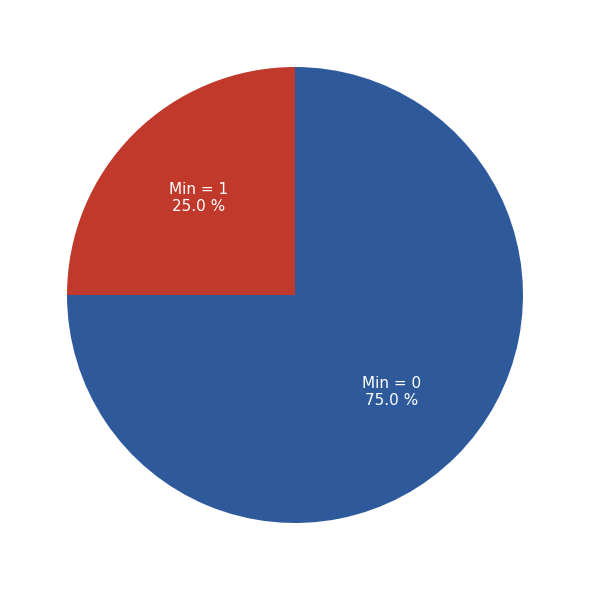

What is the total percentage of Min = 1 and Min = 0?

100.0%